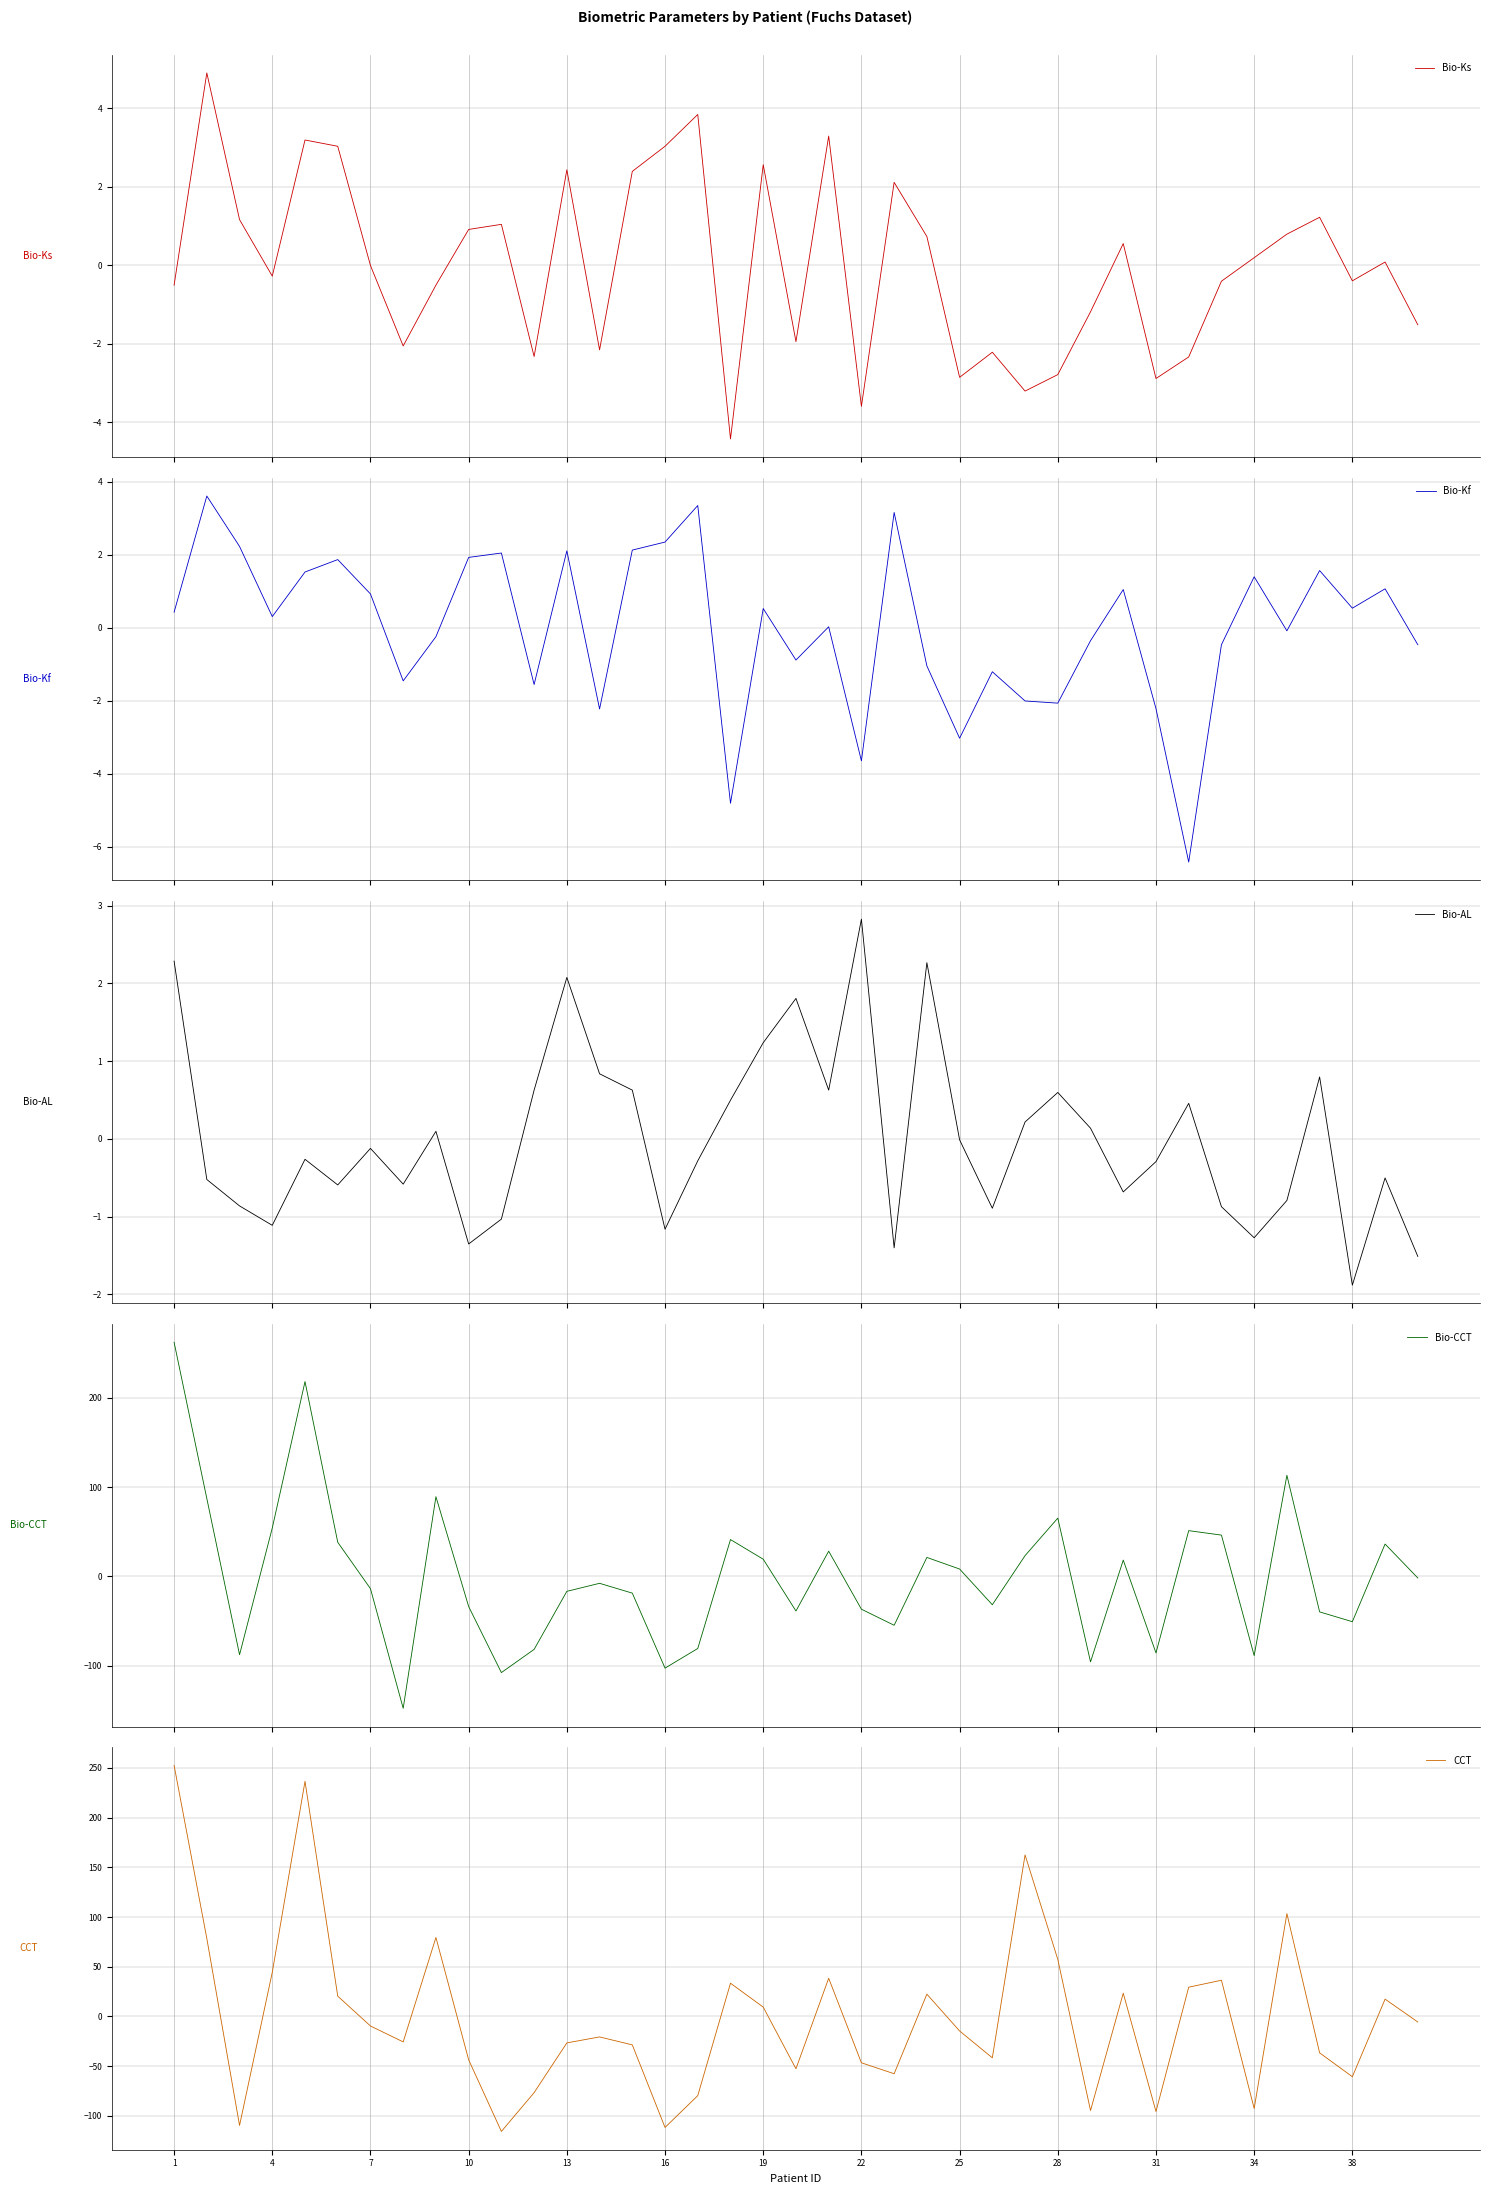

How many categories are shown in the chart?

39